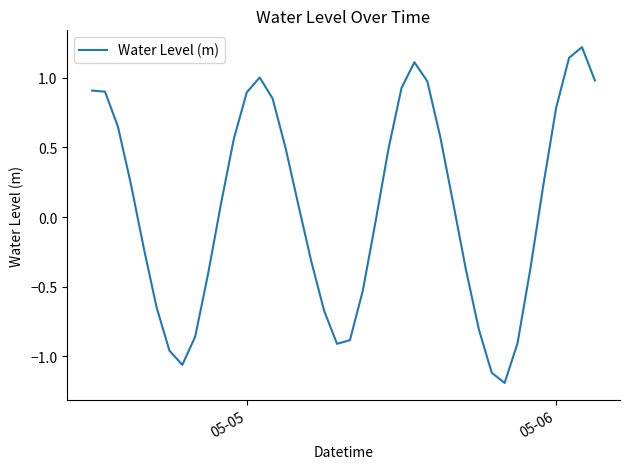

What is the smallest value displayed?

-1.2